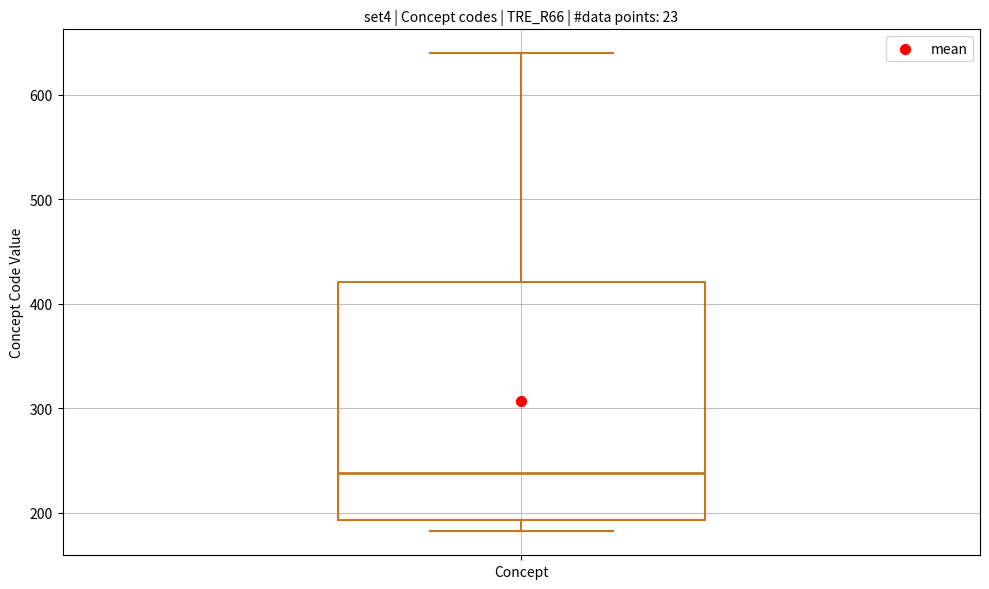

Transcribe this box plot: give where the median line is, the range the box spans, and where the two whiskers end, as read against the y-axis. The values are not printed on the chart, so give them approximately, as read against the axis.

median 240, box 190 to 420, whiskers 180 to 640